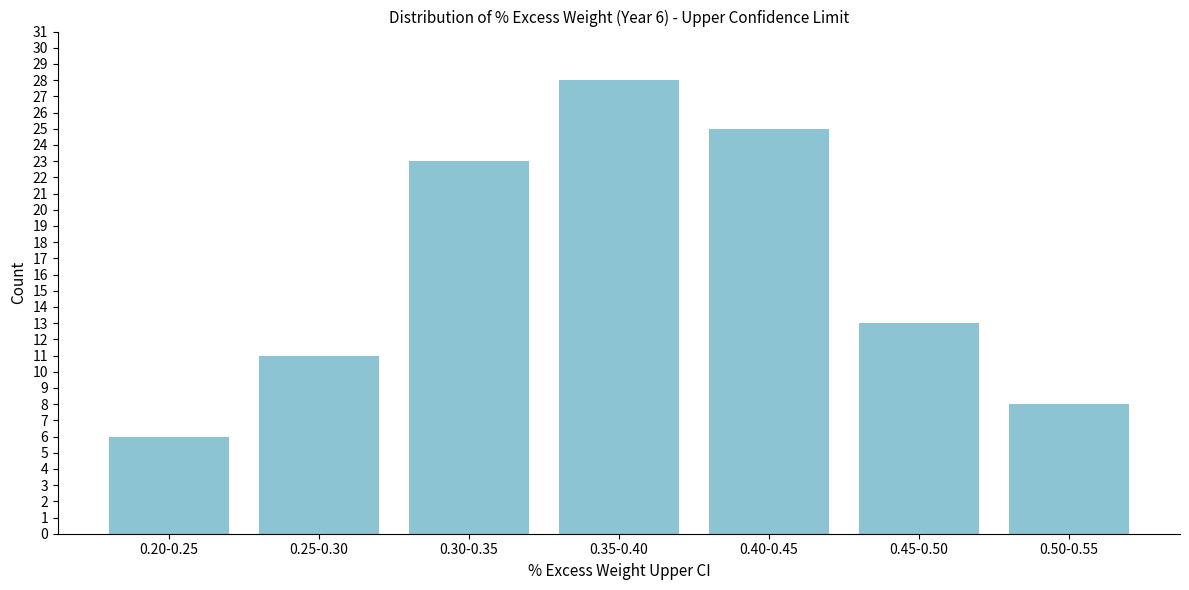

Reading right to left, list all the values displayed in this chart.

0.50-0.55=8	0.45-0.50=13	0.40-0.45=25	0.35-0.40=28	0.30-0.35=23	0.25-0.30=11	0.20-0.25=6